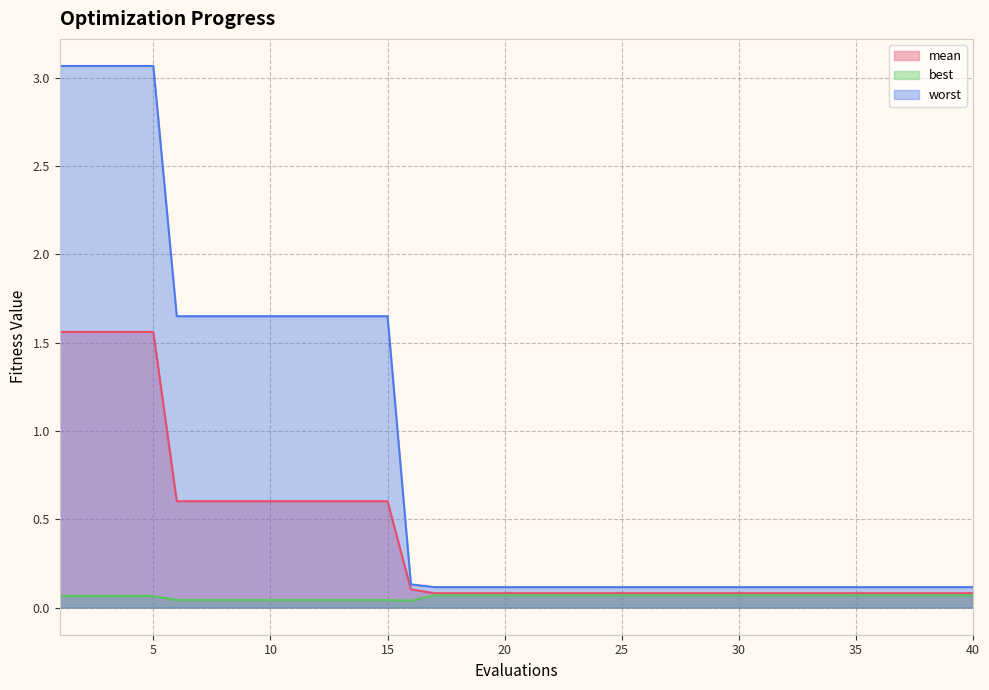

True or false: best and mean cross at least once.

False